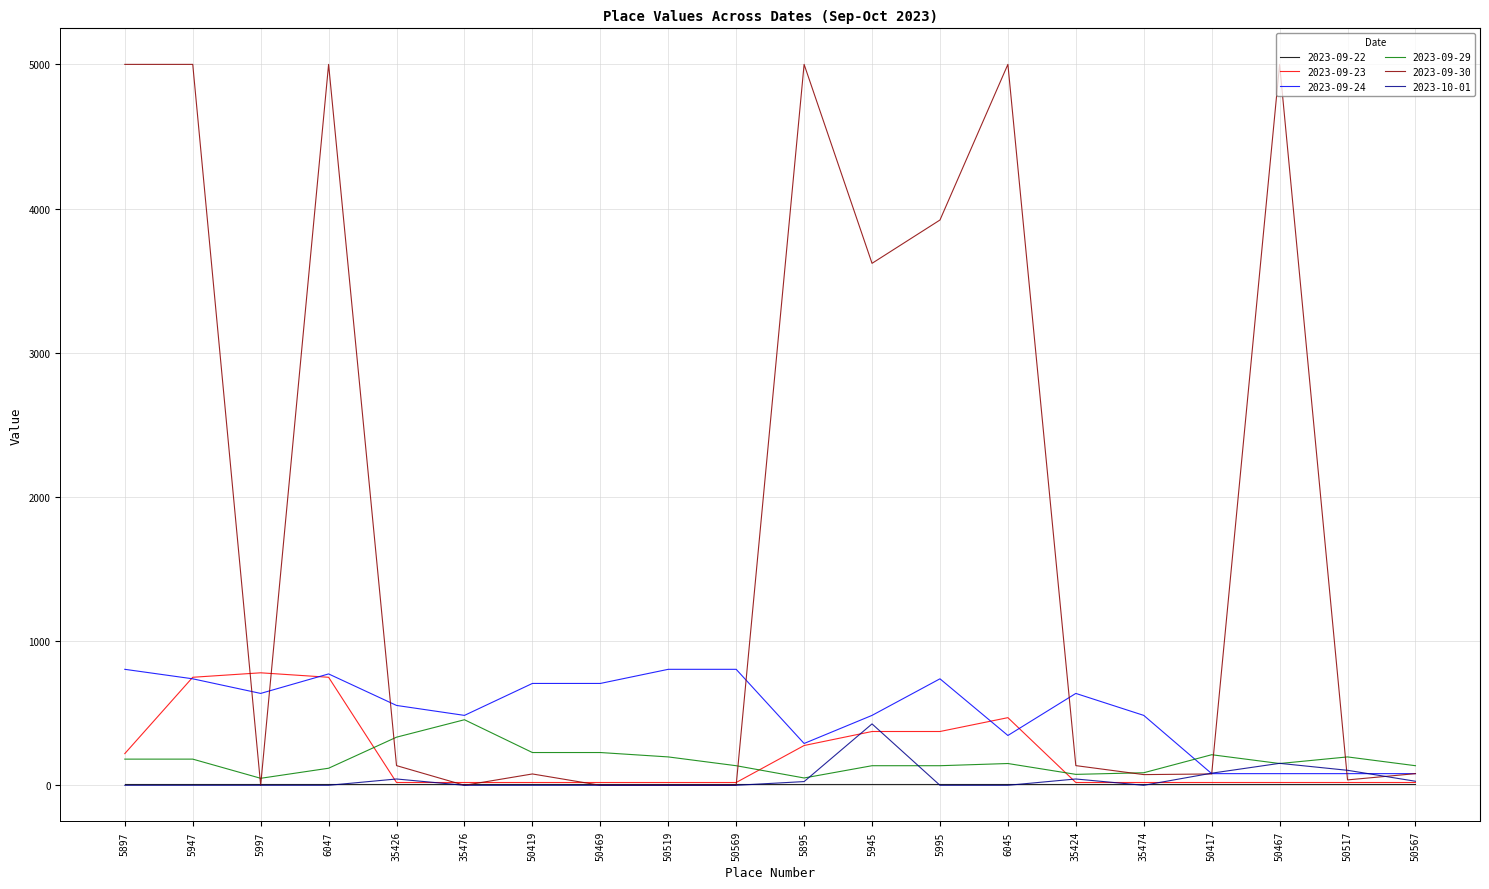

How many categories are shown in the chart?

20